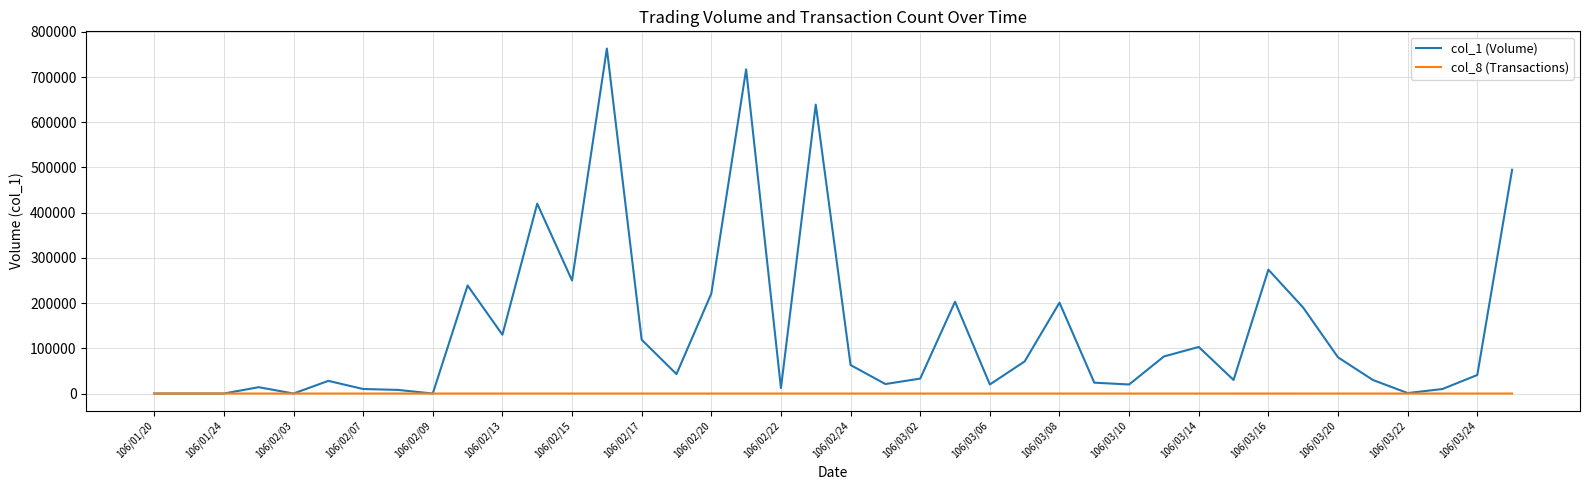

List the series in order of their peak value, lowest first.

col_8 (Transactions), col_1 (Volume)